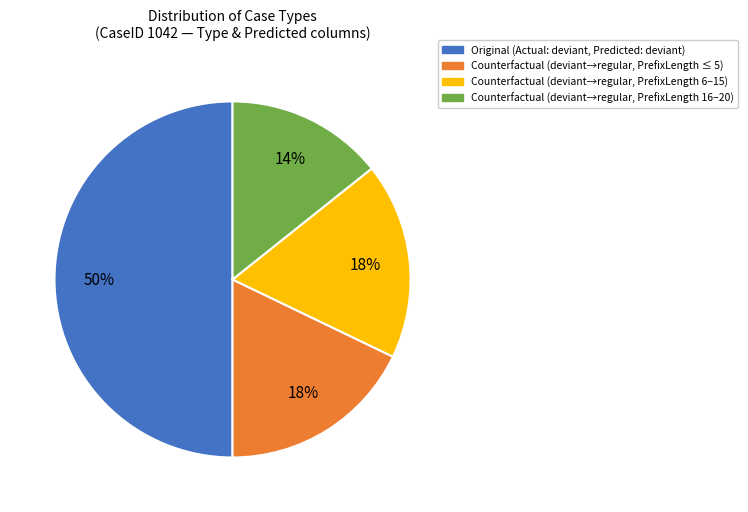

To the nearest percent, what is the difference between the Counterfactual (deviant→regular, PrefixLength ≤ 5) and Counterfactual (deviant→regular, PrefixLength 16–20) slice percentages?

4%